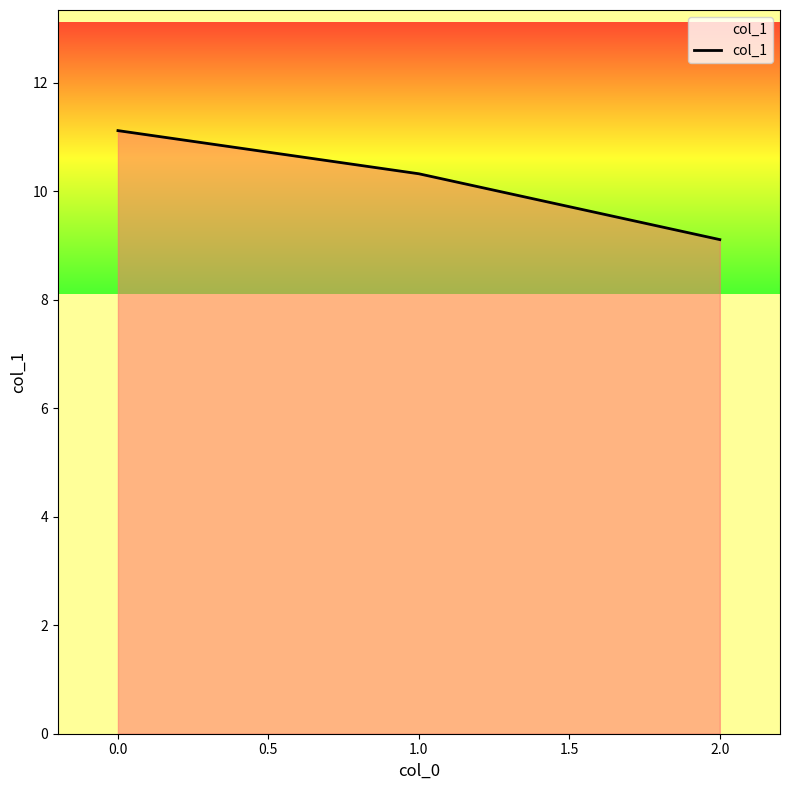

True or false: the data shows 17.0 at 1.0.

False